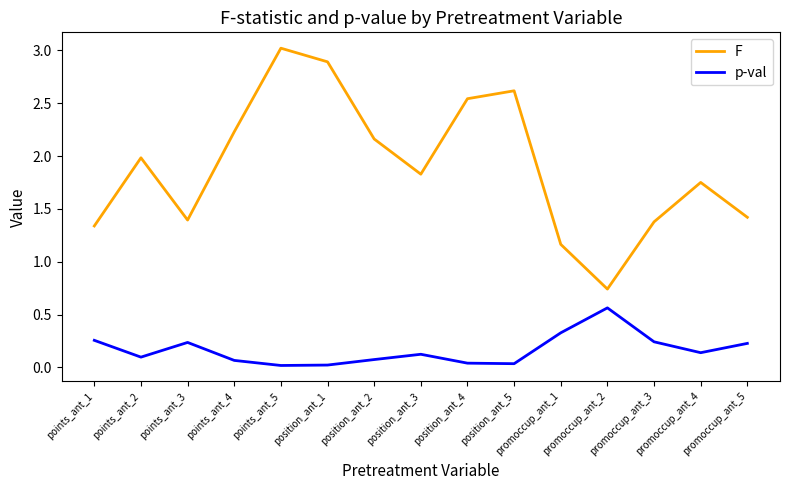

What is the difference between the second highest and second lowest values in the F series?

1.7